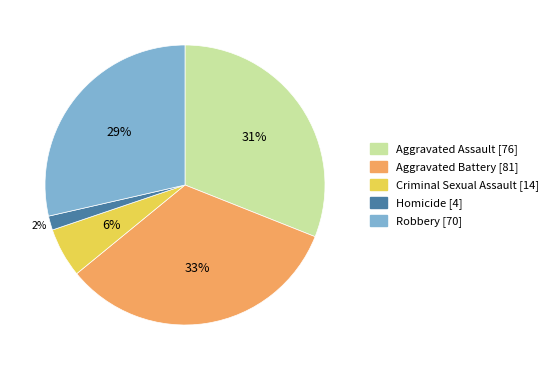

Is Aggravated Assault the majority of the pie?

No